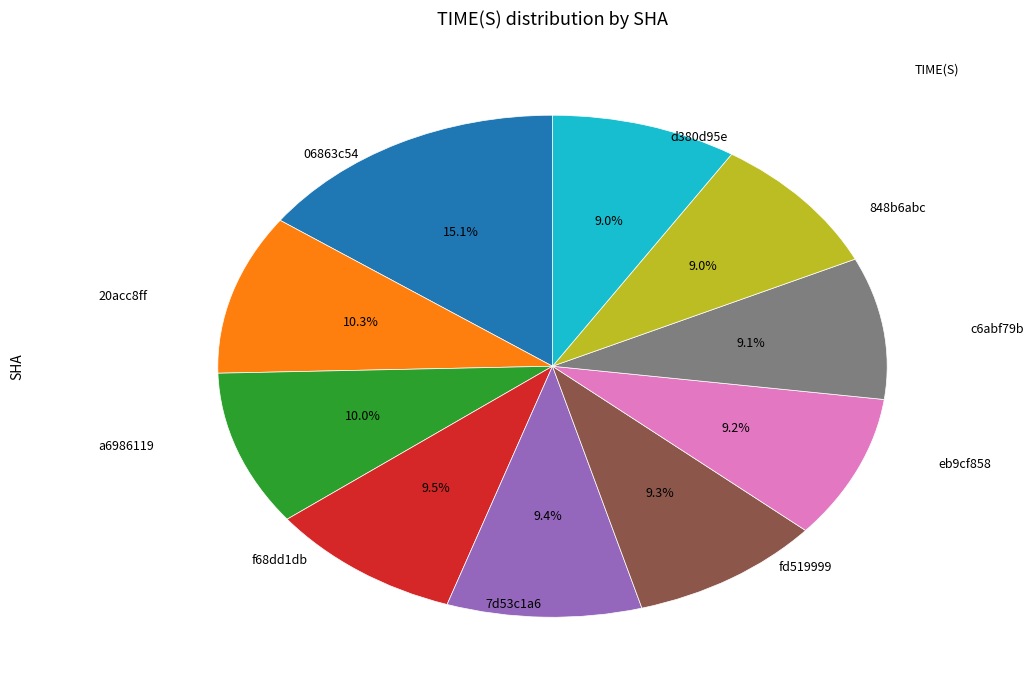

Count the number of slices in the pie.

10